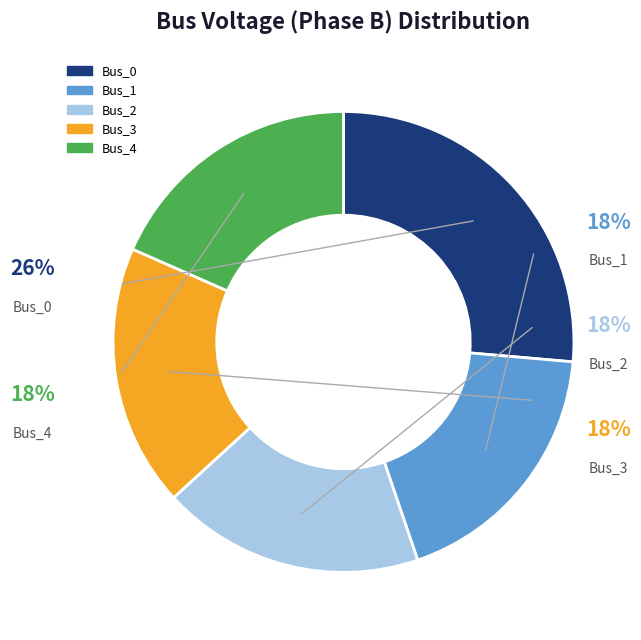

To the nearest percent, what is the combined percentage of Bus_4 and Bus_1?

37%